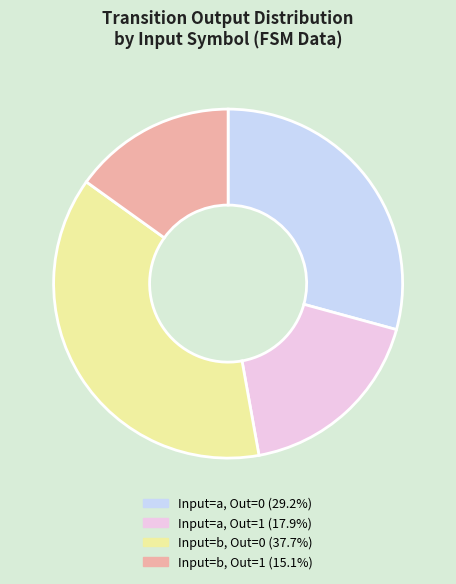

Is there any slice that represents more than half of the pie?

No